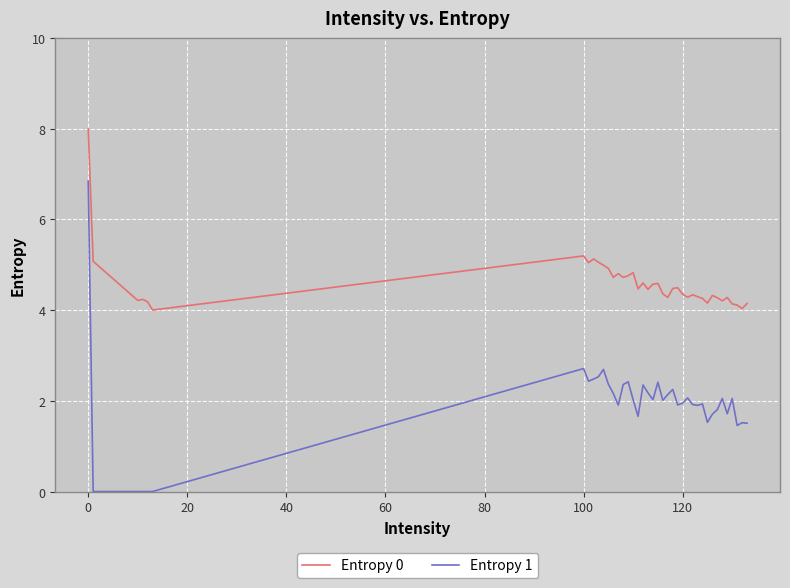

What is the maximum value for Entropy 0?

8.0